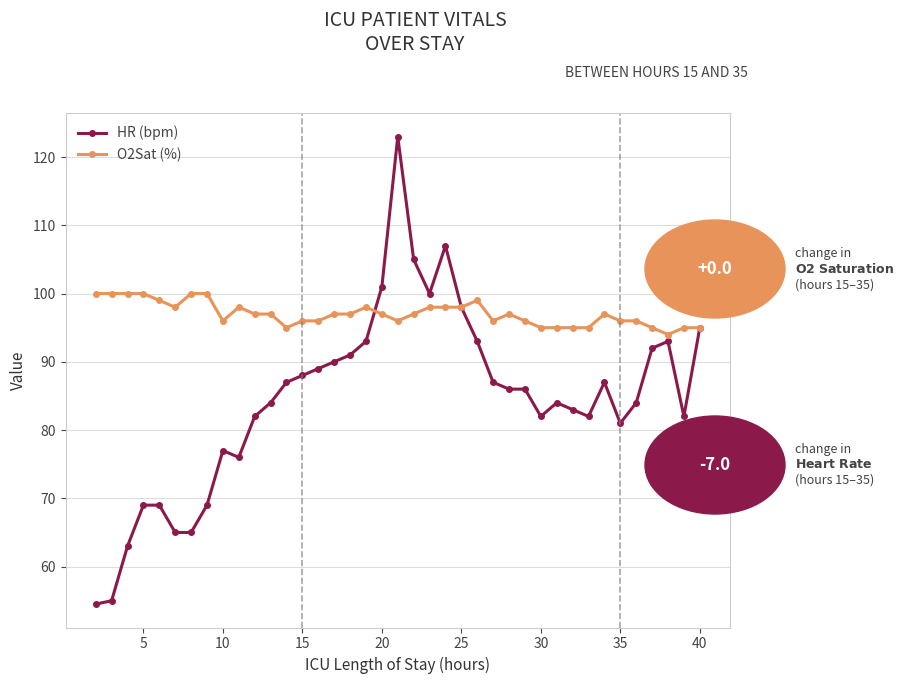

List the series in order of their peak value, lowest first.

O2Sat (%), HR (bpm)